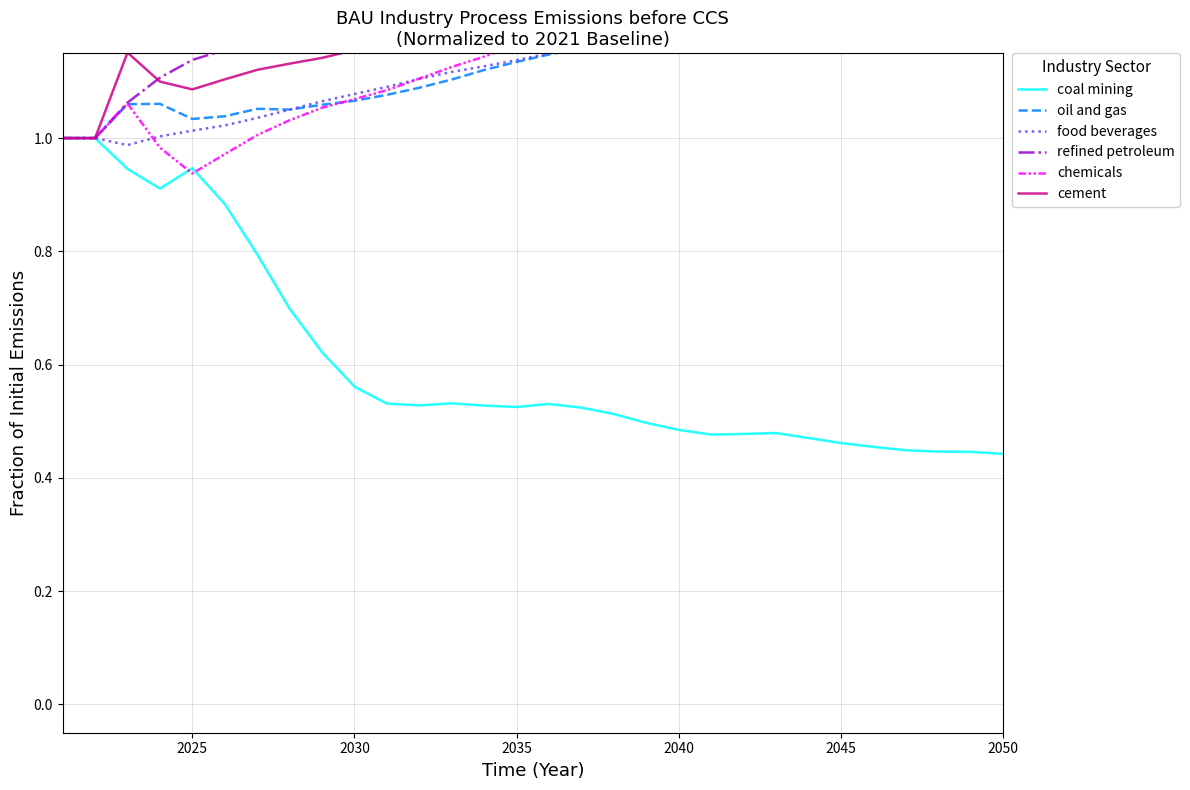

What is the maximum value for coal mining?

1.0